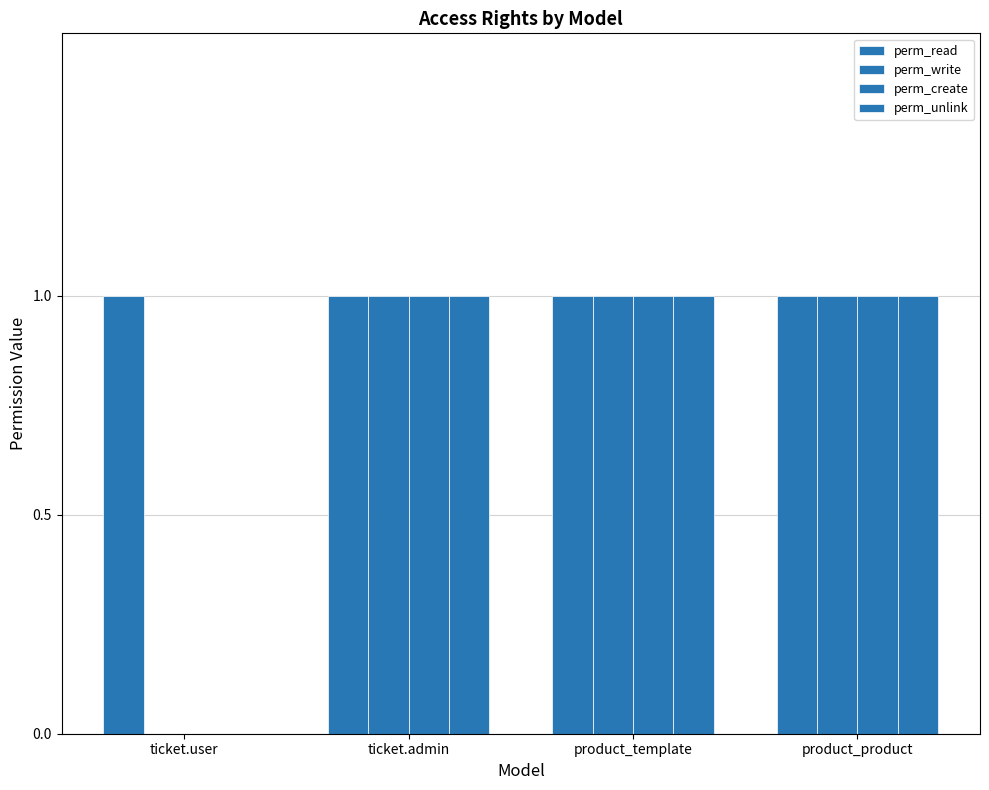

Which category has the highest value across all series?

ticket.user